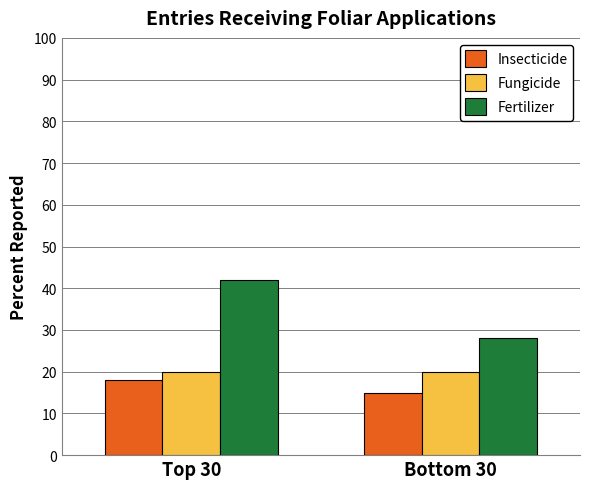

What is the value of the Fertilizer bar at the 2nd from the left?

28